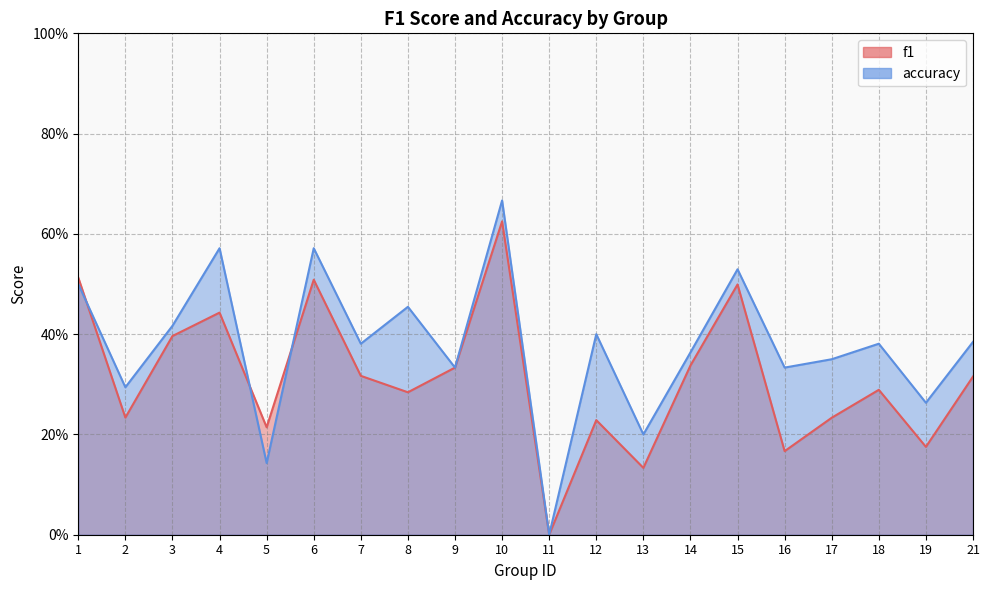

How many series are shown in this chart?

2